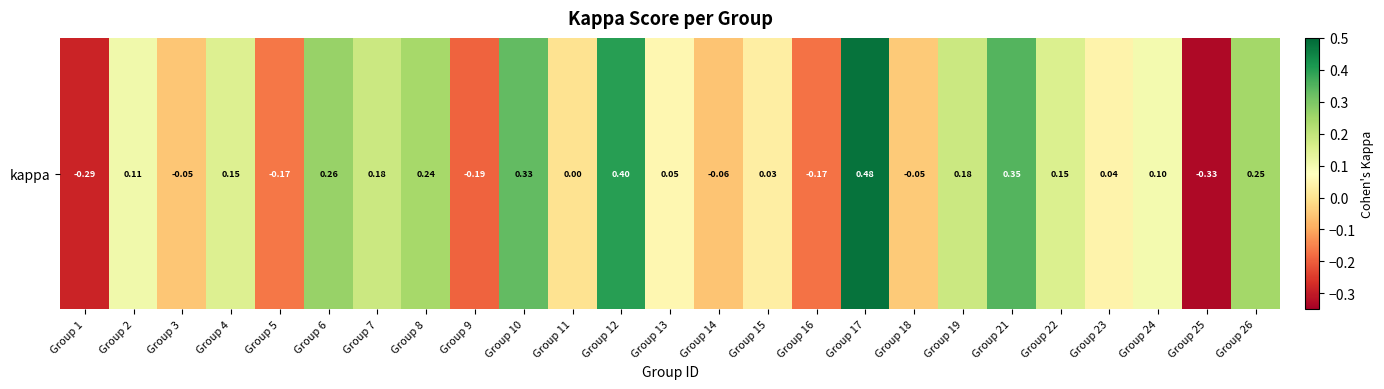

Reading left to right, list all the values displayed in this chart.

-0.3	0.1	-0.1	0.1	-0.2	0.3	0.2	0.2	-0.2	0.3	0.0	0.4	0.1	-0.1	0.0	-0.2	0.5	-0.0	0.2	0.4	0.2	0.0	0.1	-0.3	0.2